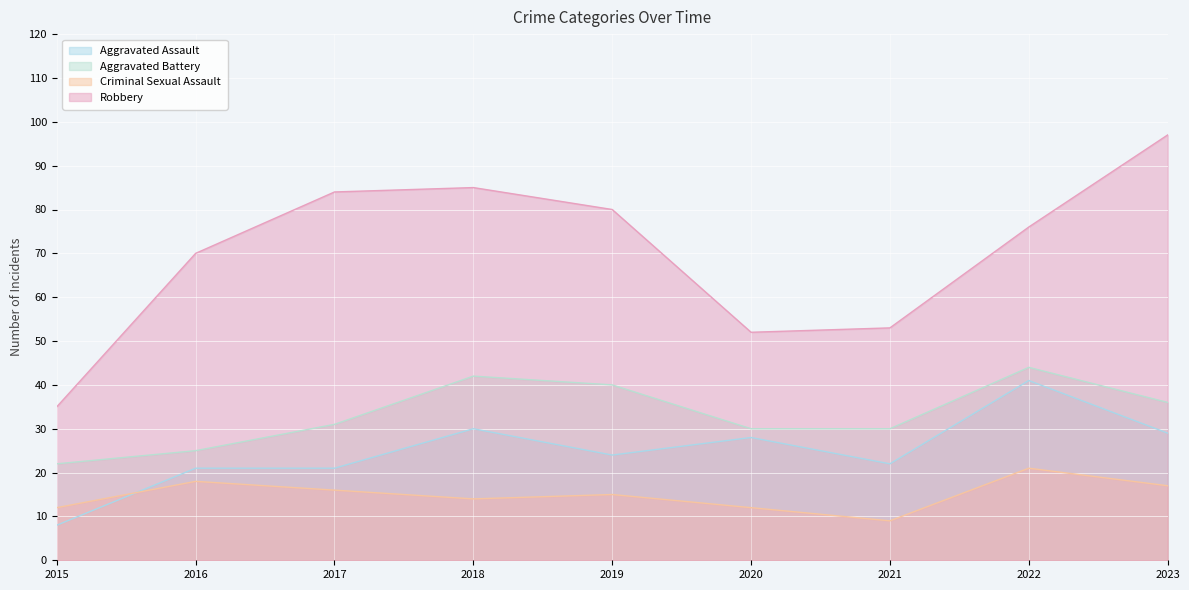

True or false: Aggravated Assault and Aggravated Battery intersect in this chart.

False